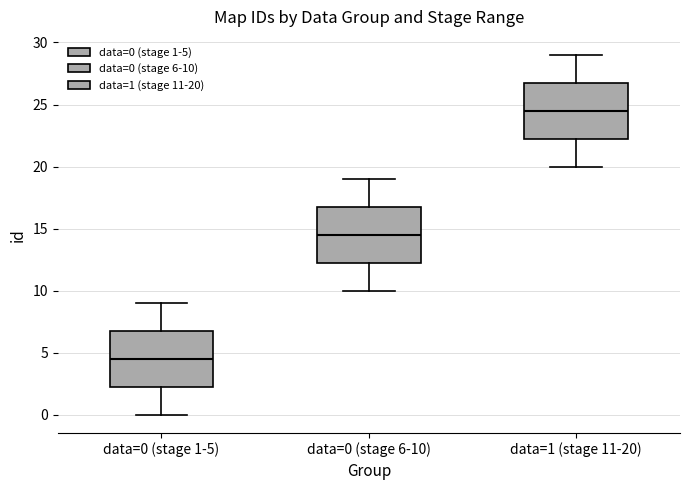

Where is the lower edge of the box for data=1 (stage 11-20) on the y-axis? The values are not printed on the chart, so give them approximately, as read against the axis.

22.5